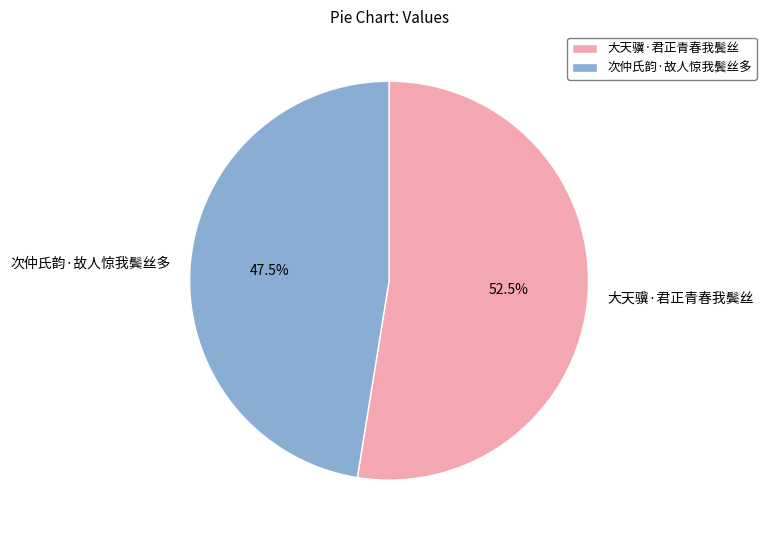

What is the smallest slice in the pie chart?

次仲氏韵·故人惊我鬓丝多